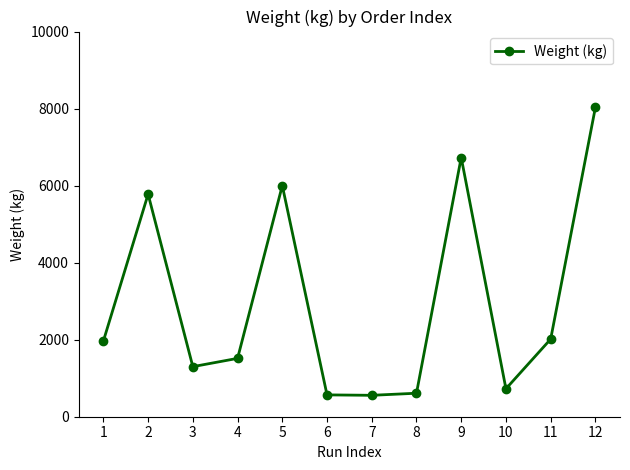

What is the smallest value displayed?

556